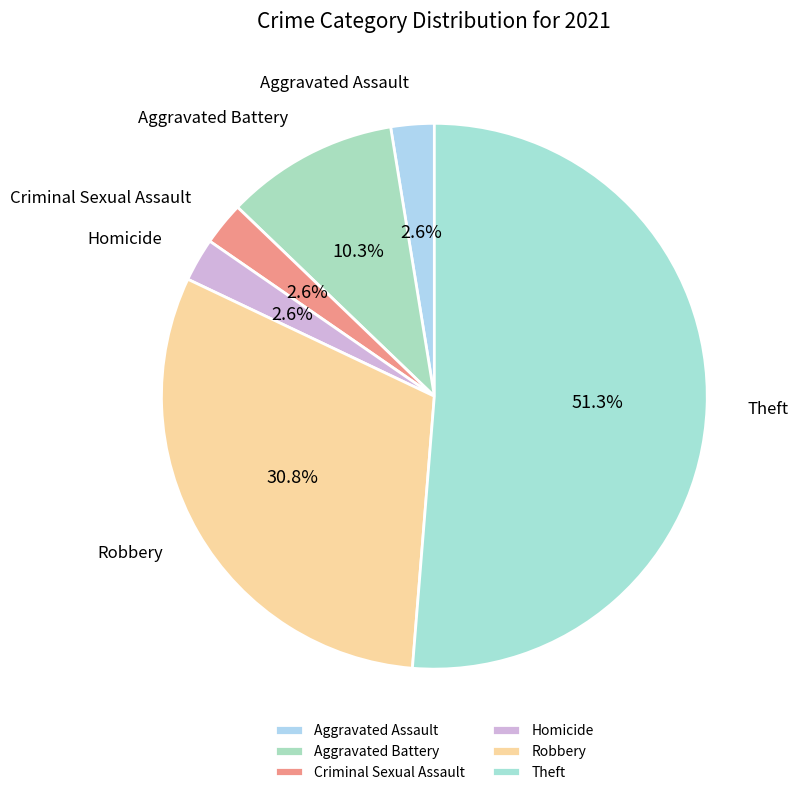

Which slice is the largest?

Theft